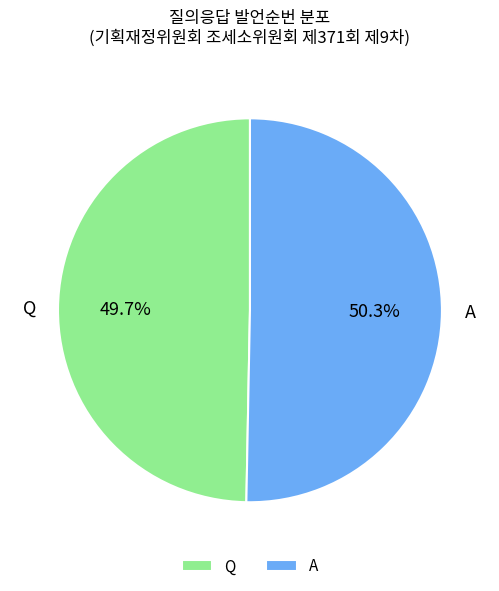

To the nearest percent, what percentage of the pie is A?

50%